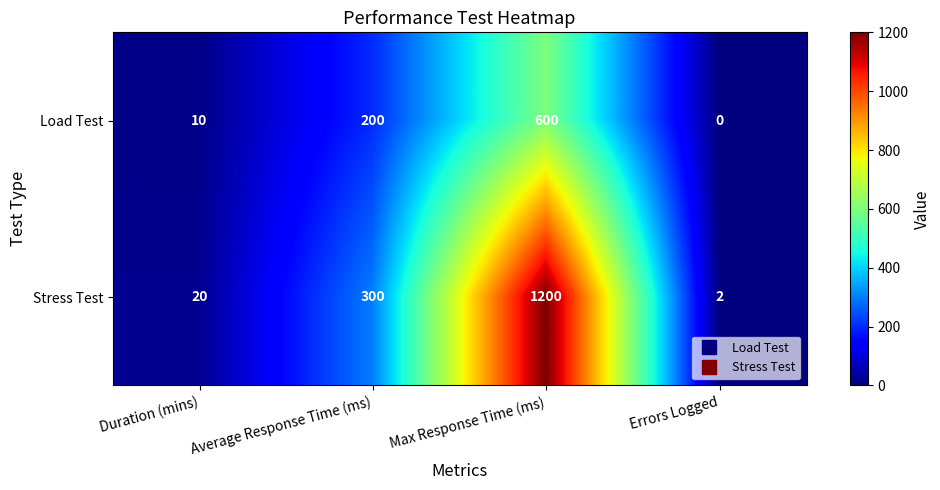

How many distinct data groups are displayed?

2